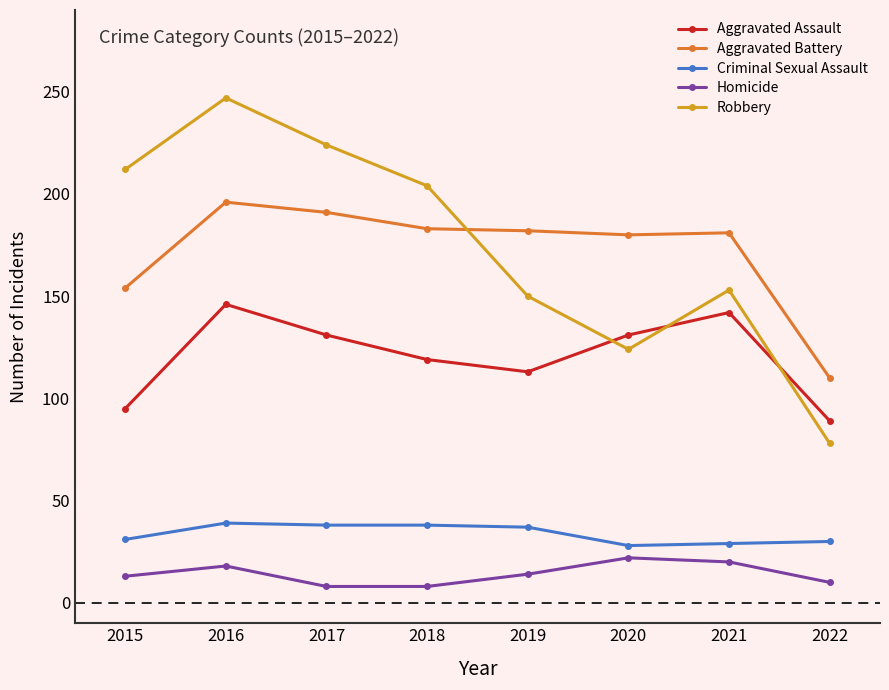

Where is the first local minimum for Aggravated Assault?

2019